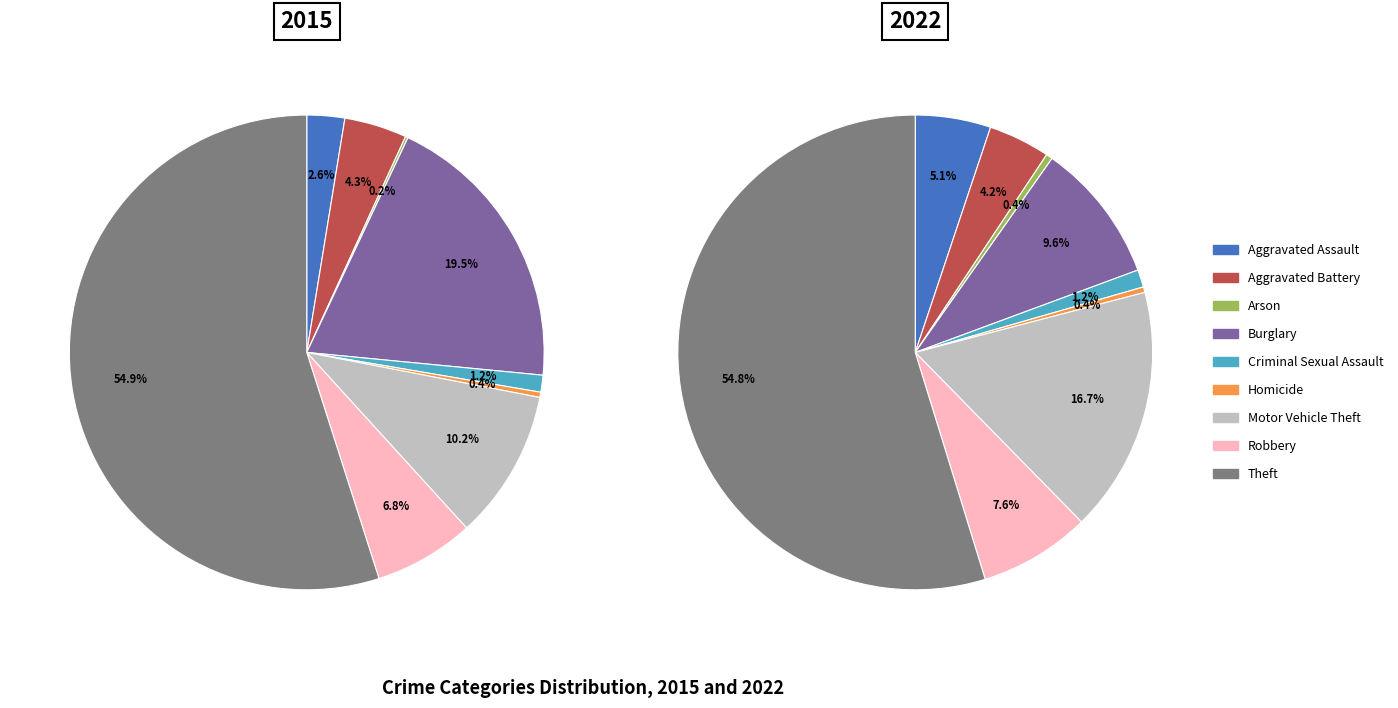

How many slices are in this pie chart?

9